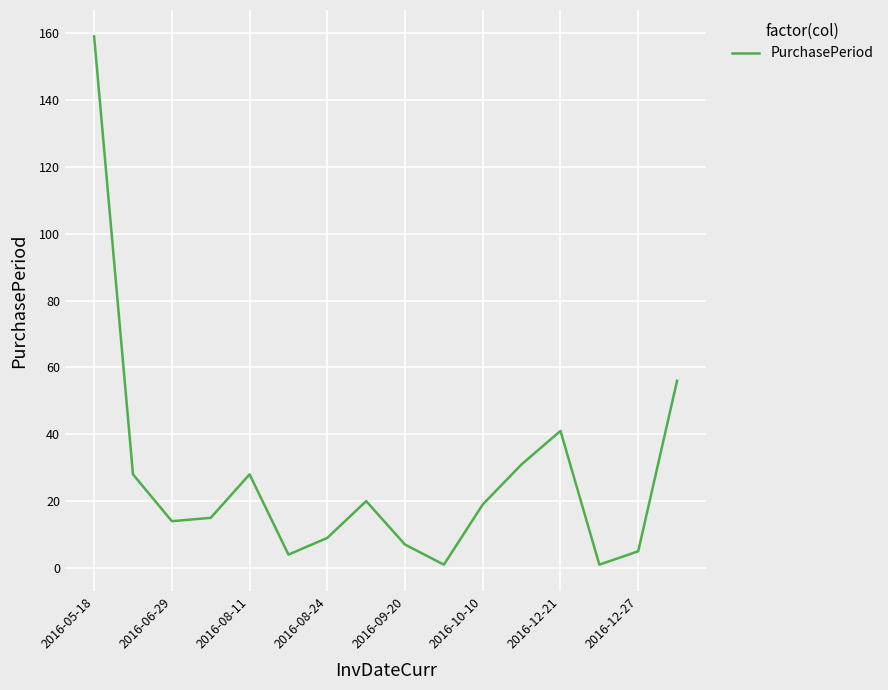

What is the greatest value displayed?

159